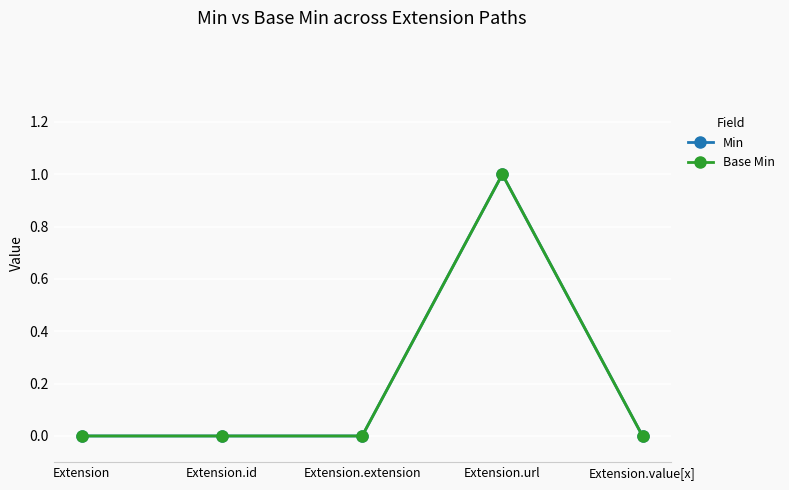

Rank the categories by Min value from lowest to highest.

Extension, Extension.id, Extension.extension, Extension.value[x], Extension.url